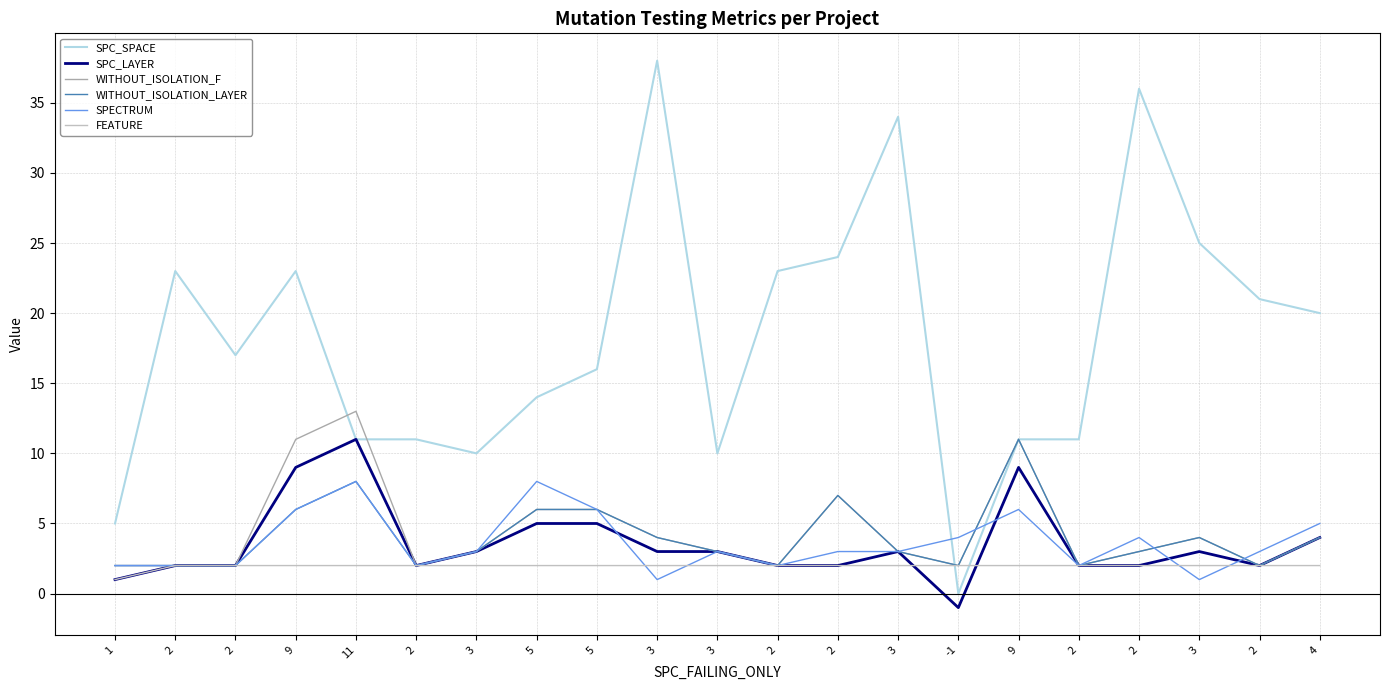

The FEATURE series shows 2 at 2. True or false?

True